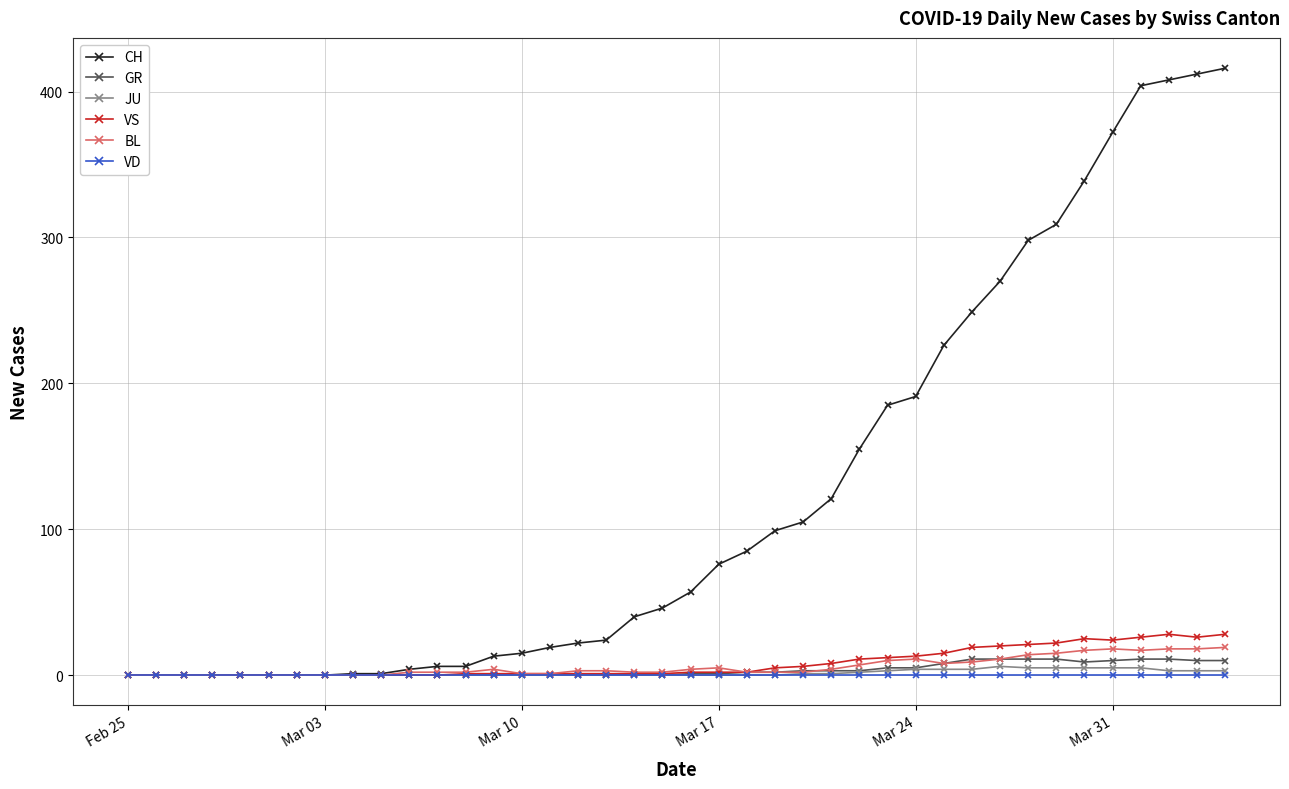

Which series has the widest spread of values?

CH